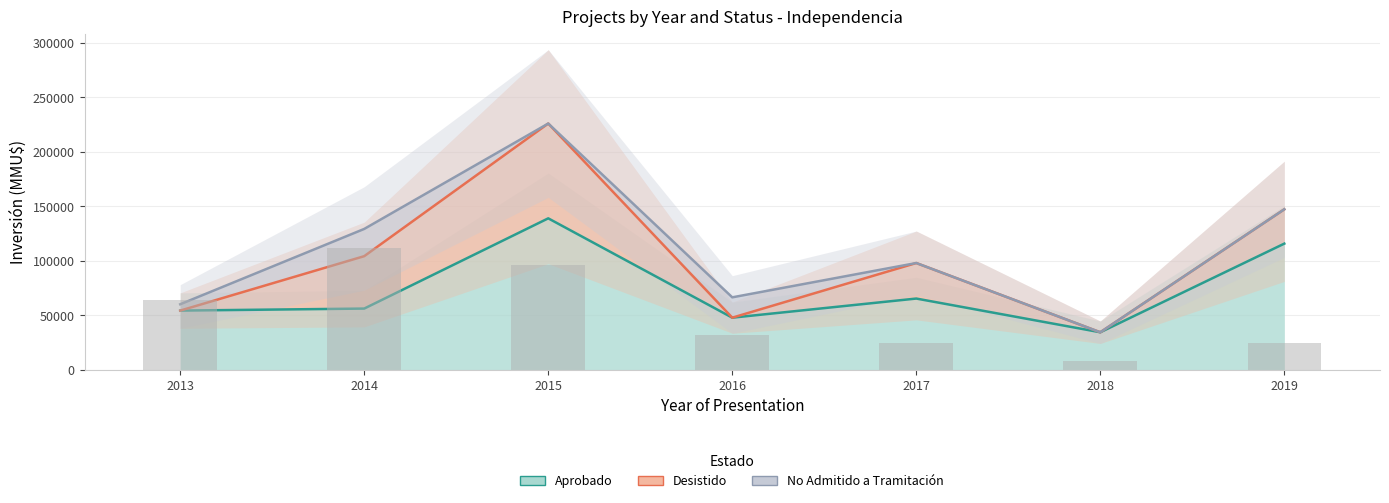

What is the lowest value of the Project Count (×8000 MMU$) series?

8000